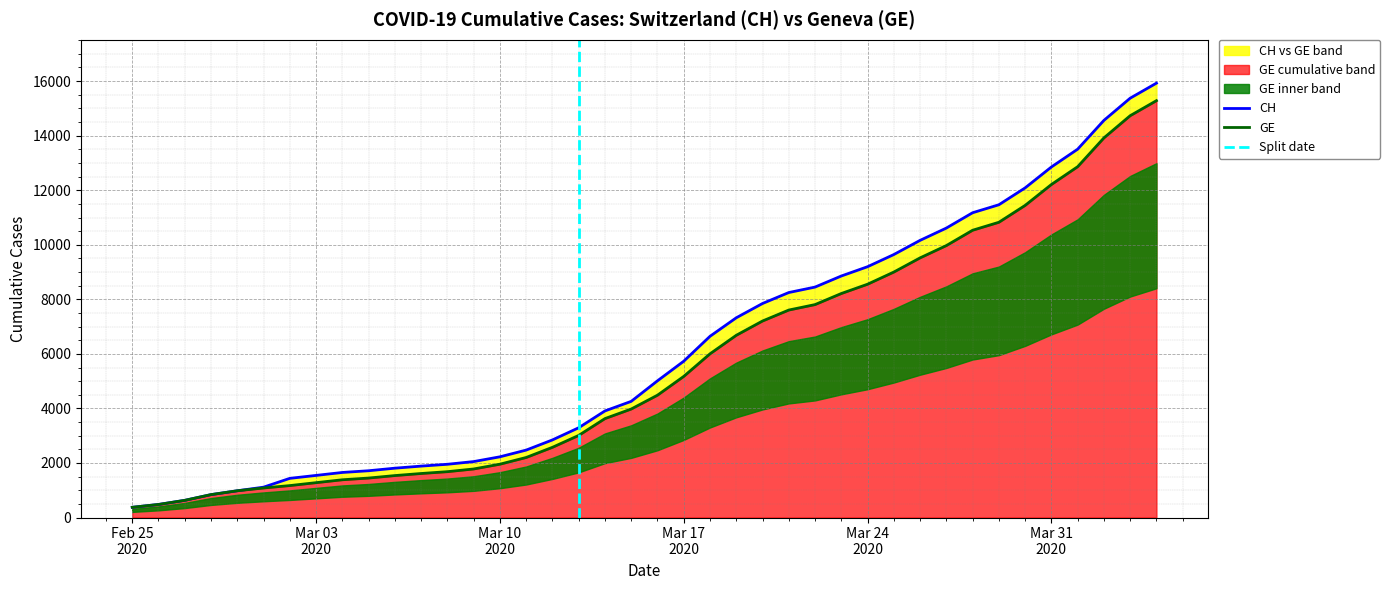

At which label is CH closest to 8150?

2020-03-21